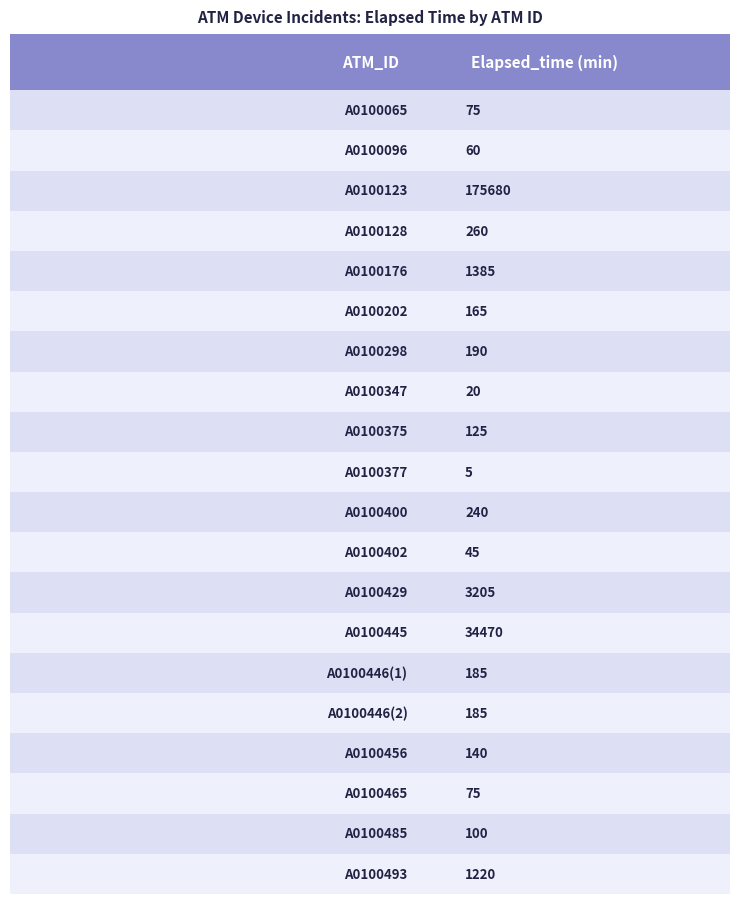

List the labels in order of value, largest first.

A0100123, A0100445, A0100429, A0100176, A0100493, A0100128, A0100400, A0100298, A0100446(1), A0100446(2), A0100202, A0100456, A0100375, A0100485, A0100065, A0100465, A0100096, A0100402, A0100347, A0100377